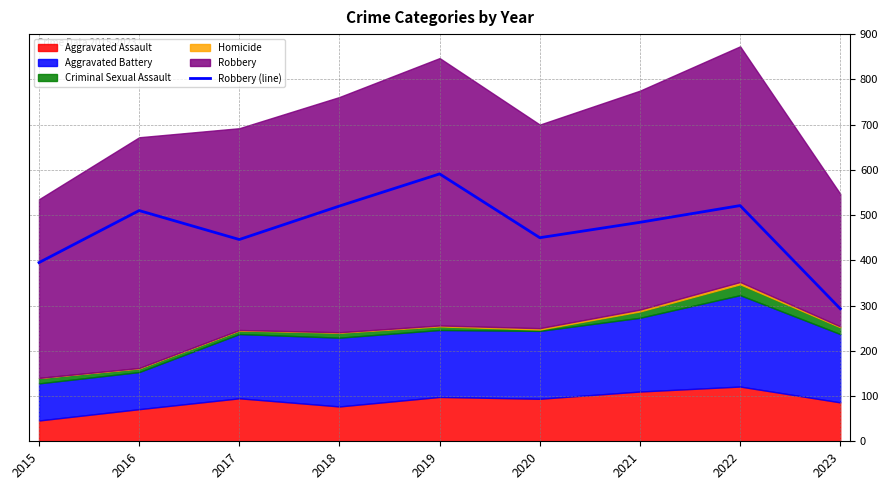

What is the smallest value displayed?

293